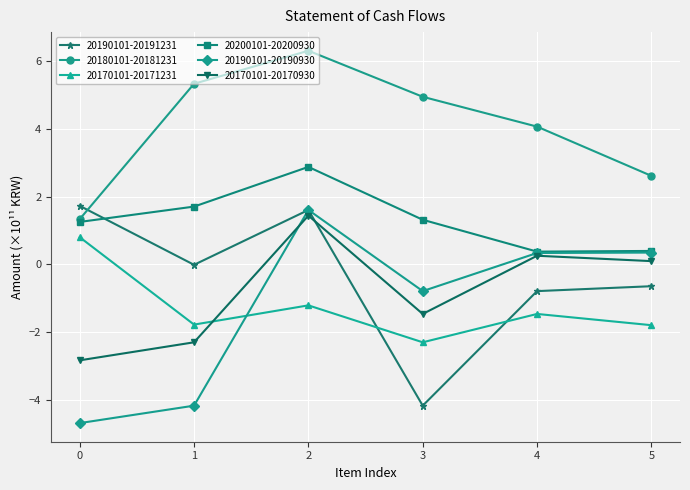

True or false: 20180101-20181231 has a value of 6.3 at 2.

True